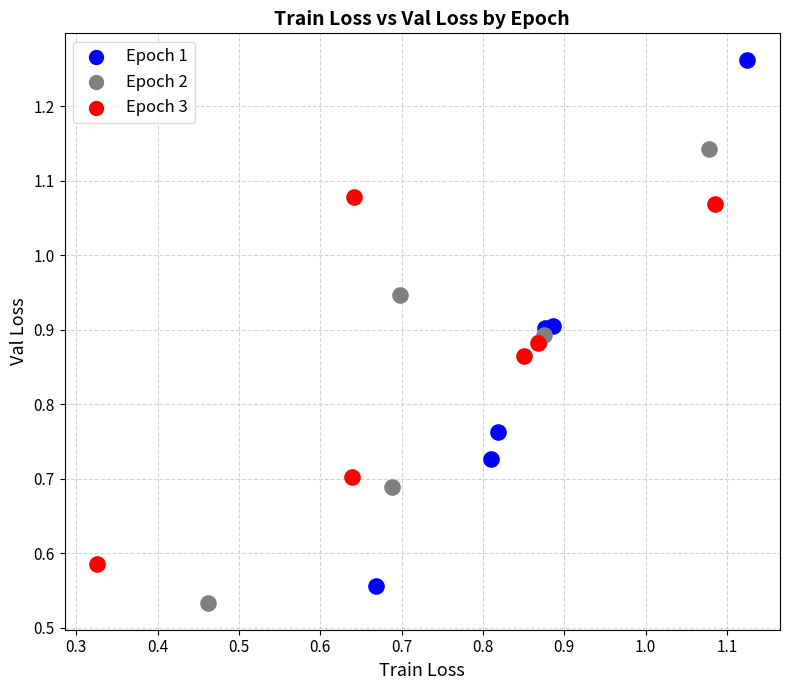

Which series has the largest Y range (max minus min)?

Epoch 1